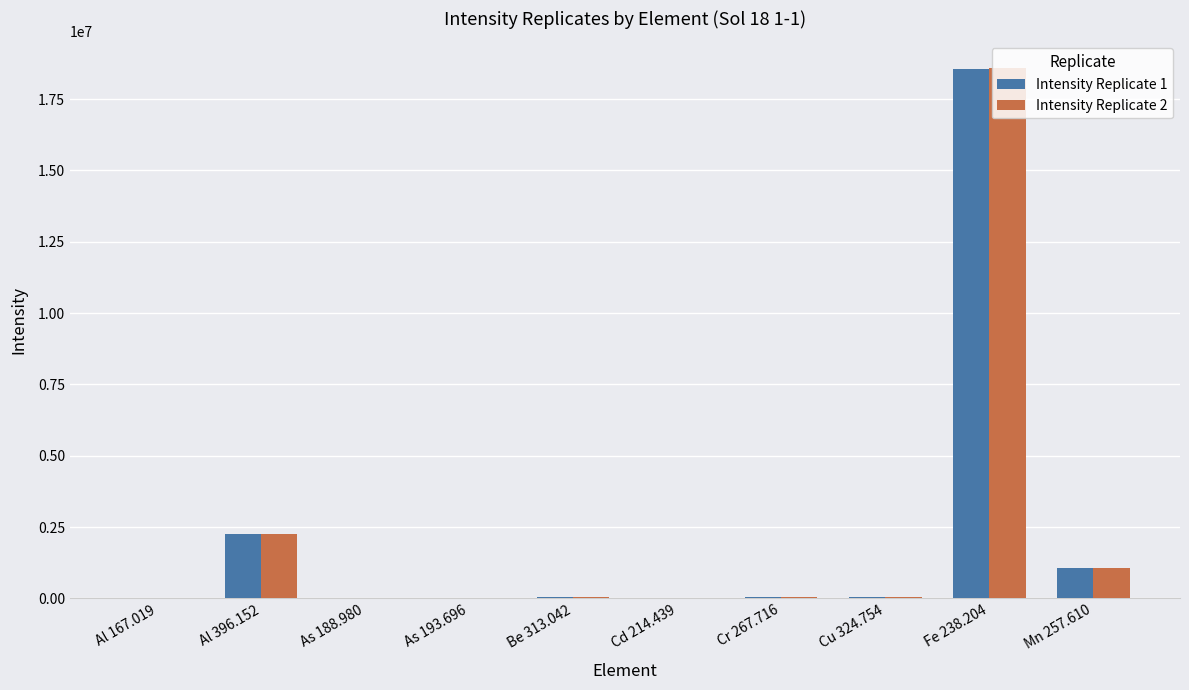

Between As 193.696 and Mn 257.610, which series saw the biggest shift?

Intensity Replicate 2